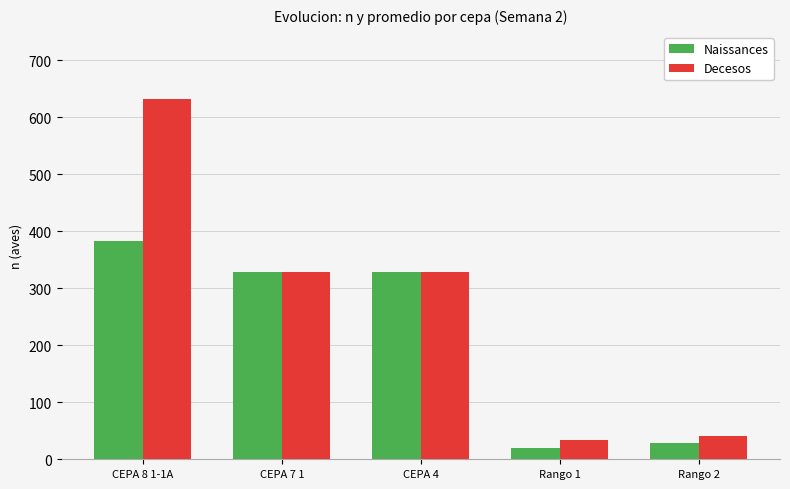

How many bars are there in each group?

2